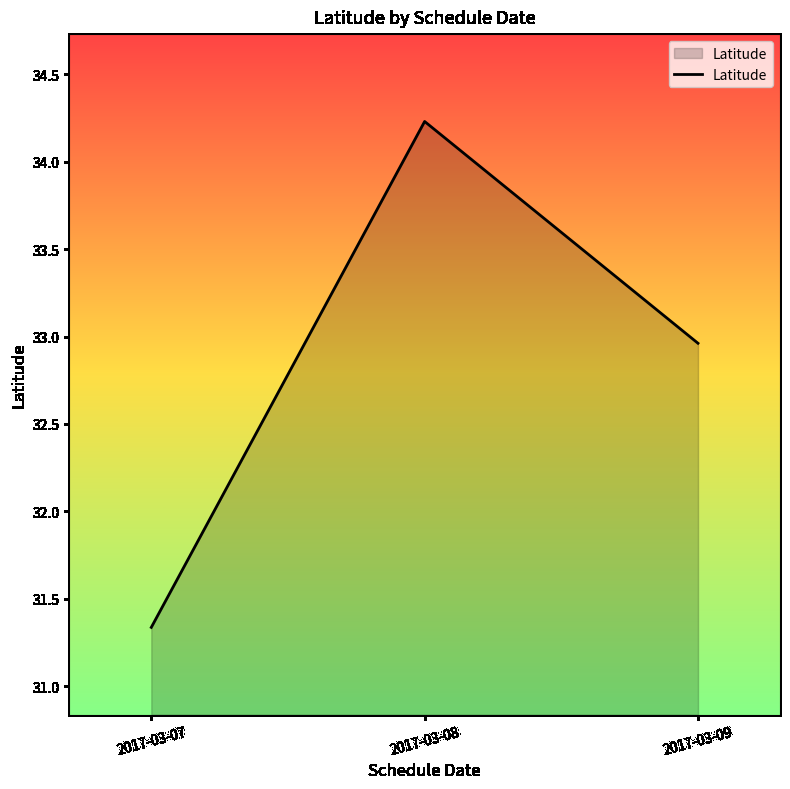

What is the sum of all values?

98.5